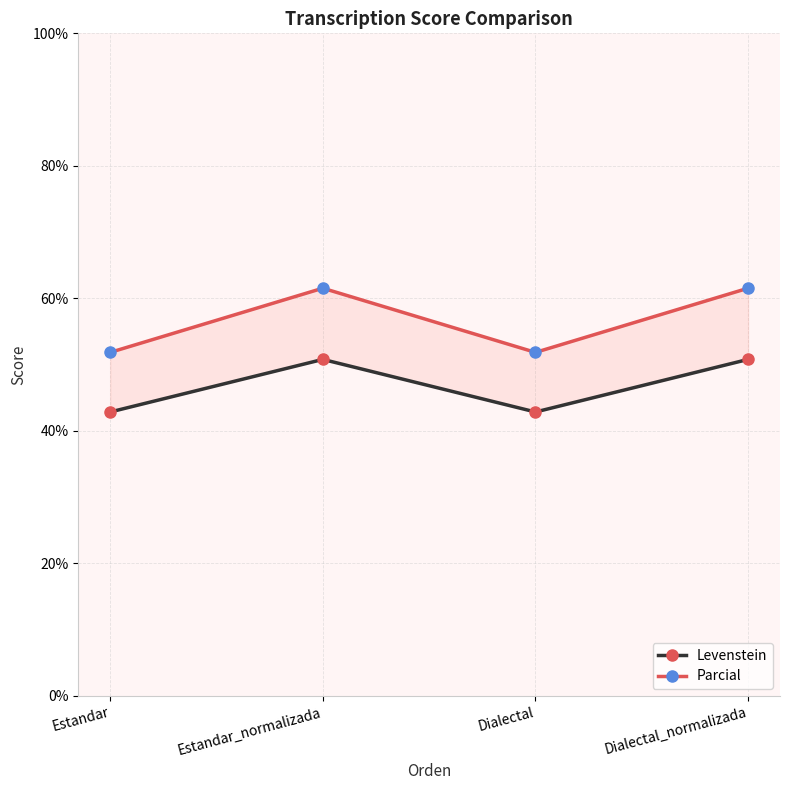

Reading right to left, what are all the values shown in this chart?

Levenstein: Dialectal_normalizada=50.8	Dialectal=42.9	Estandar_normalizada=50.8	Estandar=42.9
Parcial: Dialectal_normalizada=61.5	Dialectal=51.9	Estandar_normalizada=61.5	Estandar=51.9